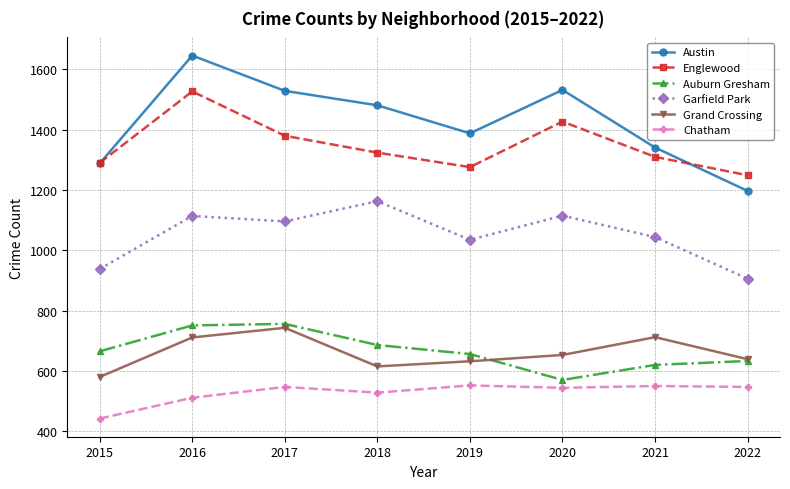

The Austin series shows 546 at 2020. True or false?

False